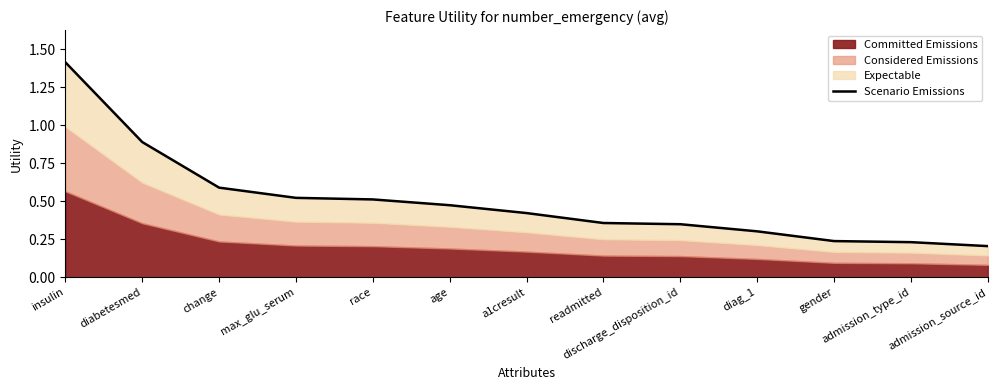

Between a1cresult and change, which is larger?

change